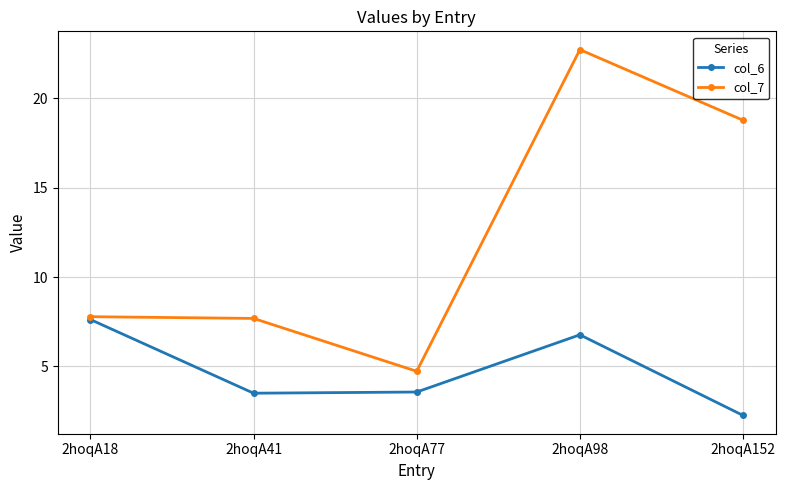

Which series has the widest spread of values?

col_7